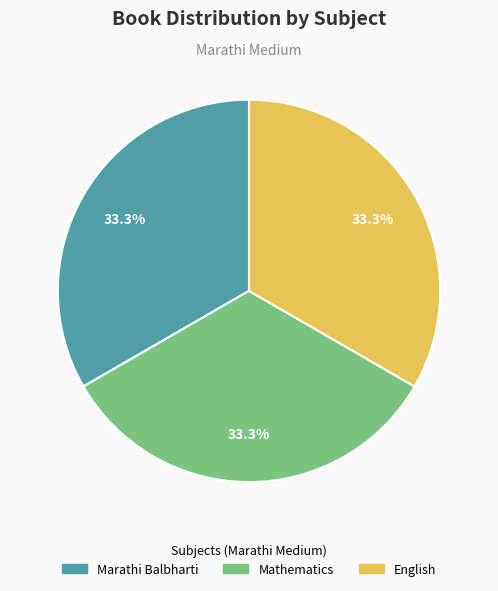

Does any single category account for the majority?

No